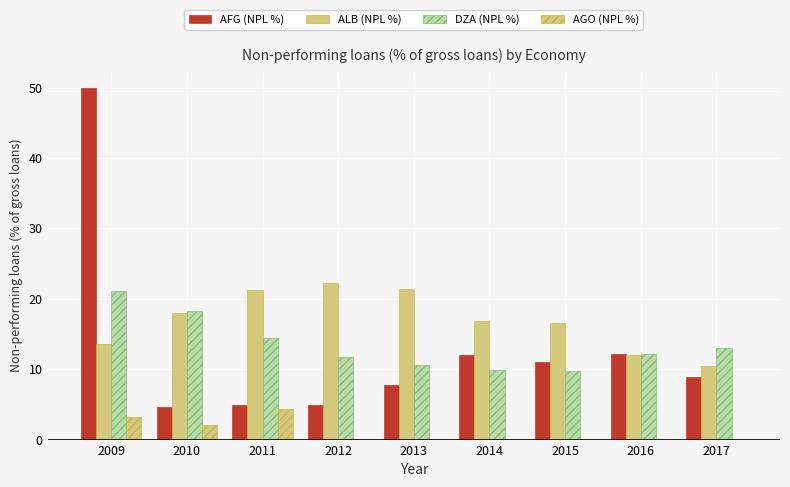

Reading left to right, transcribe all the data shown in this chart.

AFG (NPL %): 2009=49.9	2010=4.7	2011=5.0	2012=4.9	2013=7.8	2014=12.1	2015=11.1	2016=12.2	2017=8.9
ALB (NPL %): 2009=13.5	2010=18.0	2011=21.2	2012=22.2	2013=21.5	2014=16.8	2015=16.6	2016=12.0	2017=10.4
DZA (NPL %): 2009=21.1	2010=18.3	2011=14.4	2012=11.7	2013=10.6	2014=9.9	2015=9.8	2016=12.1	2017=13.0
AGO (NPL %): 2009=3.2	2010=2.0	2011=4.4	2012=0.0	2013=0.0	2014=0.0	2015=0.0	2016=0.0	2017=0.0